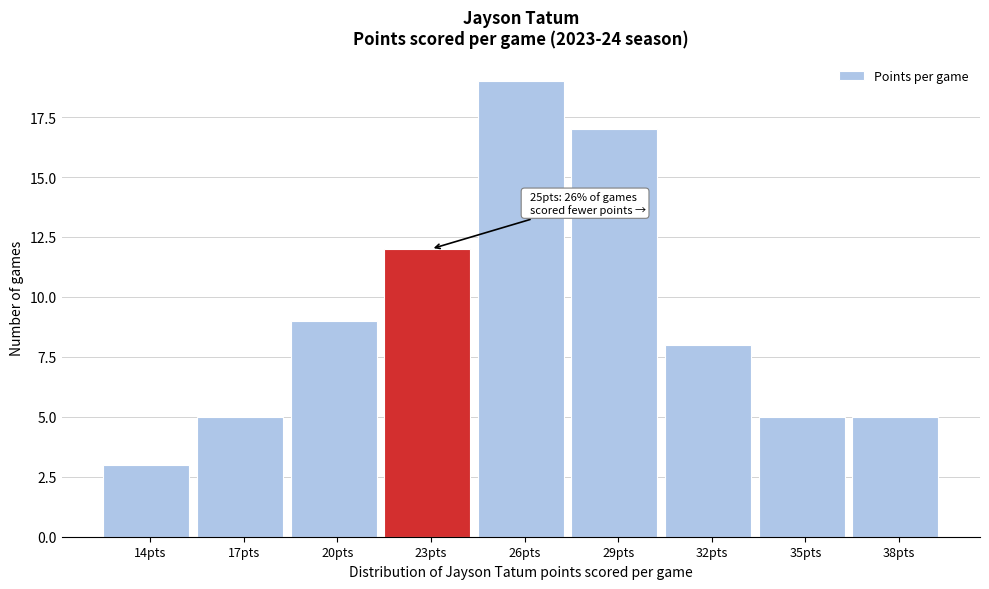

Reading left to right, extract all data points from this chart.

14pts=3	17pts=5	20pts=9	23pts=12	26pts=19	29pts=17	32pts=8	35pts=5	38pts=5